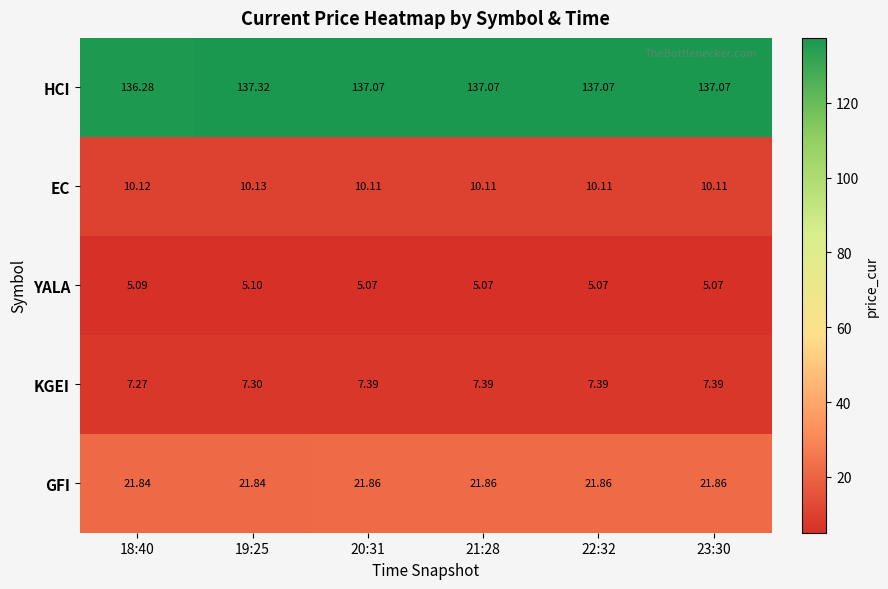

Which category has the highest value across all series?

19:25